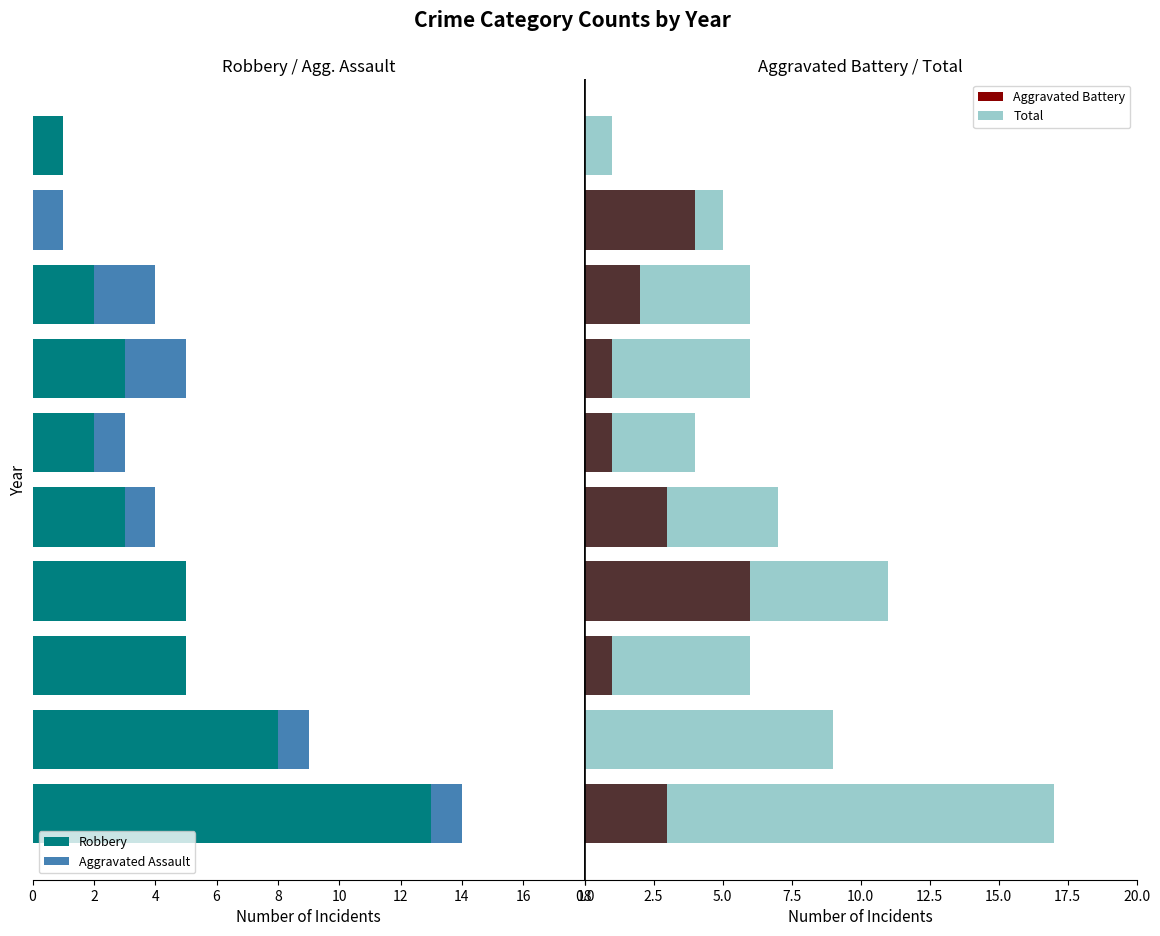

How many bars are there in each group?

4